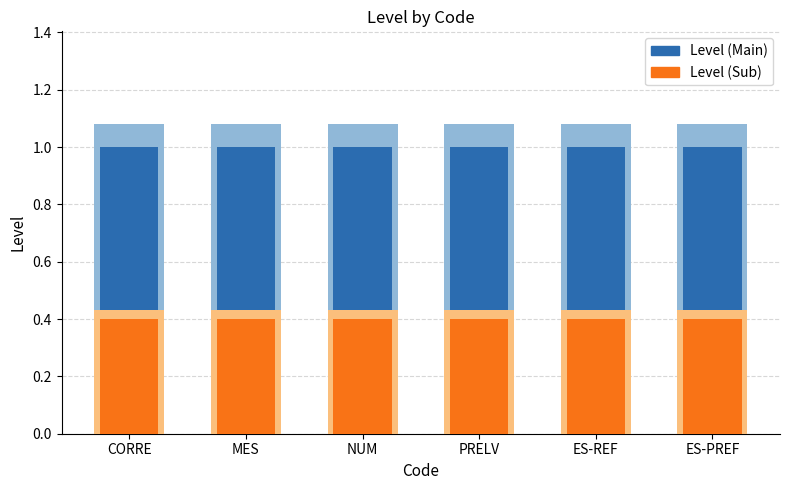

At CORRE, list the series in order from largest to smallest.

Level (Main), Level (Sub)